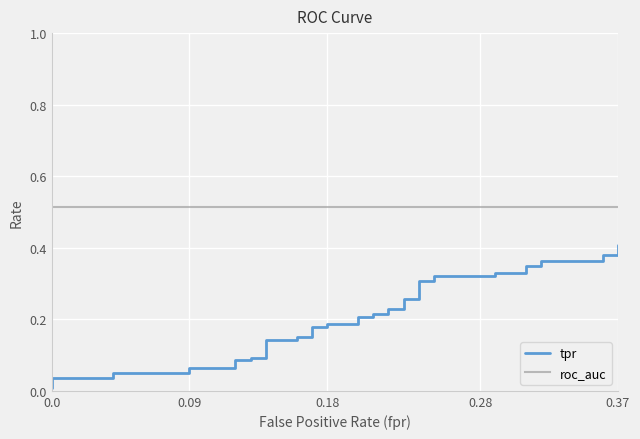

Reading left to right, what are all the values shown in this chart?

tpr: 0.0	0.0	0.0	0.1	0.1	0.1	0.1	0.1	0.1	0.1	0.1	0.1	0.1	0.1	0.1	0.2	0.2	0.2	0.2	0.2	0.2	0.2	0.2	0.2	0.2	0.3	0.3	0.3	0.3	0.3	0.3	0.3	0.3	0.3	0.3	0.4	0.4	0.4	0.4	0.4
roc_auc: 0.5	0.5	0.5	0.5	0.5	0.5	0.5	0.5	0.5	0.5	0.5	0.5	0.5	0.5	0.5	0.5	0.5	0.5	0.5	0.5	0.5	0.5	0.5	0.5	0.5	0.5	0.5	0.5	0.5	0.5	0.5	0.5	0.5	0.5	0.5	0.5	0.5	0.5	0.5	0.5